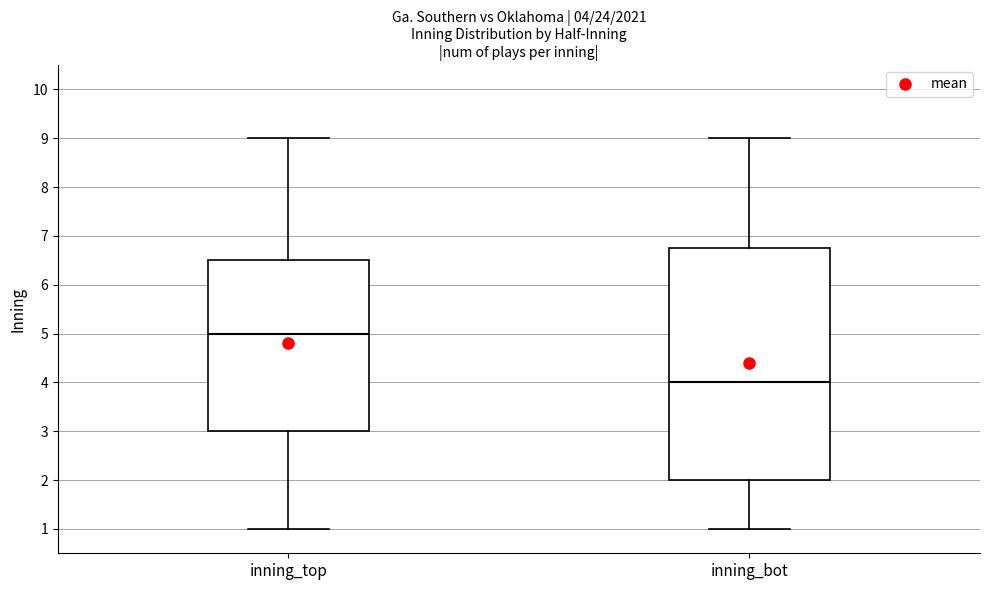

Which box has the highest median line?

inning_top